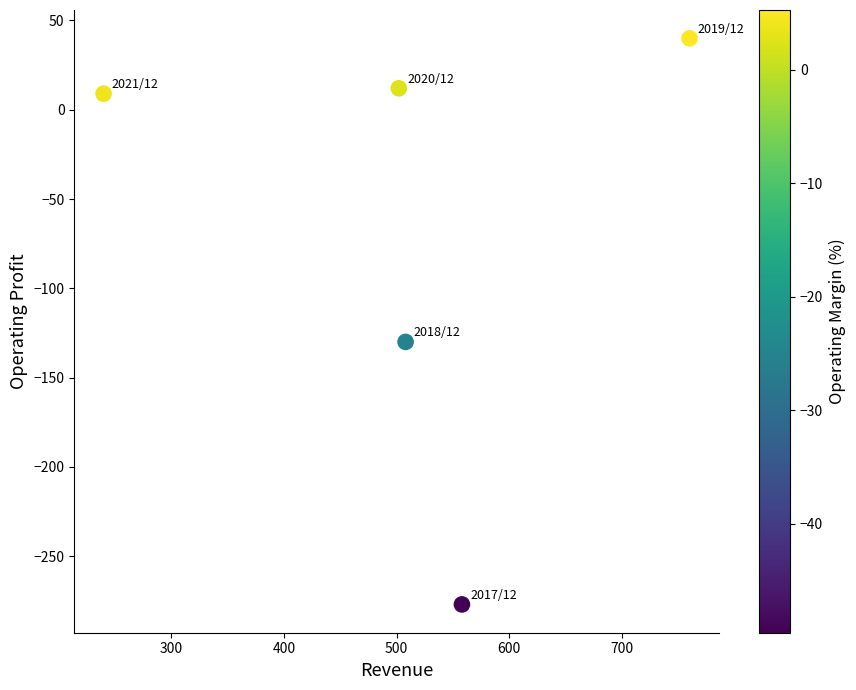

What Y value in the scatter plot is closest to -118?

-130